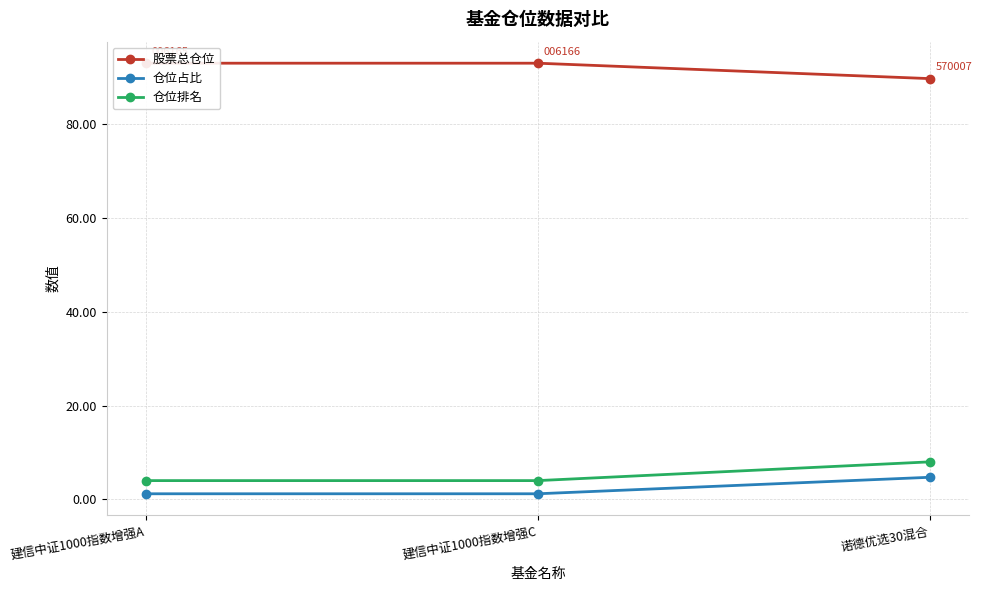

Count the number of data series in this chart.

3